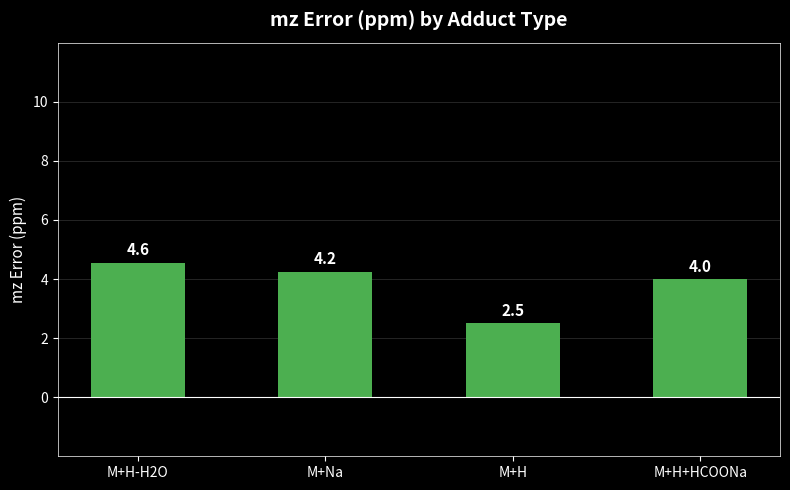

Count the number of categories in the chart.

4